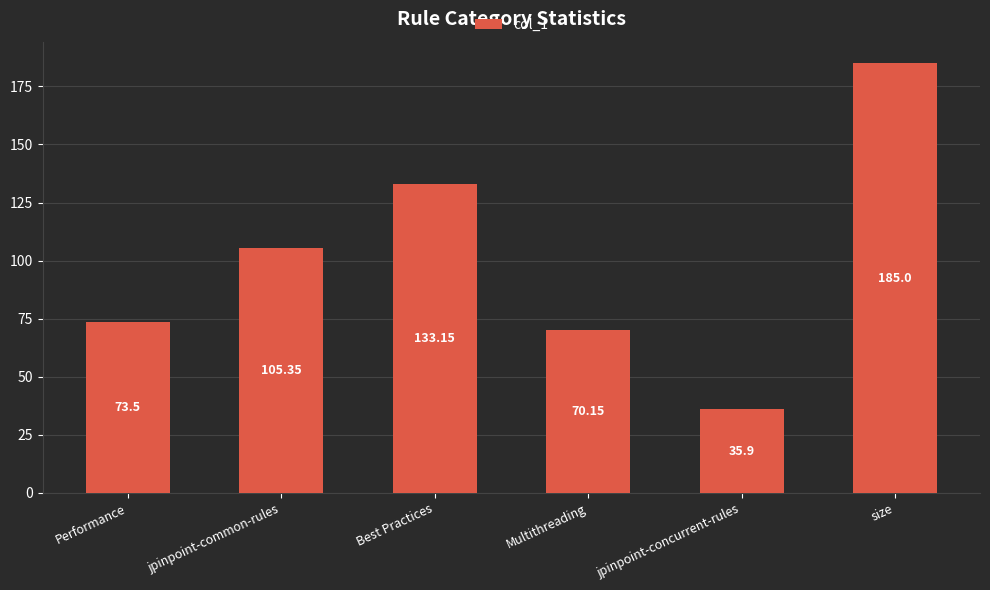

At which category does the chart reach its minimum across all series?

jpinpoint-concurrent-rules